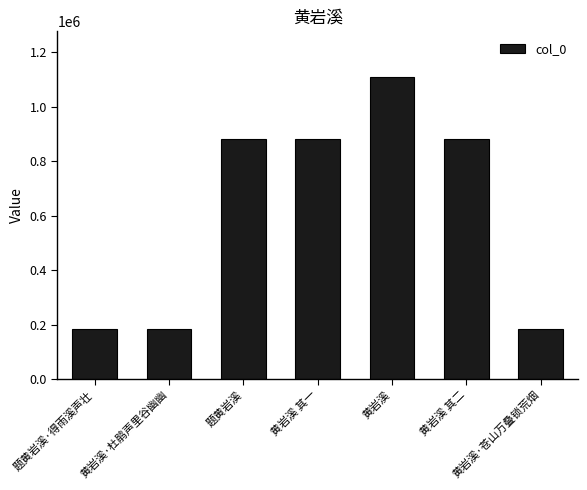

Which category has the highest value across all series?

黄岩溪